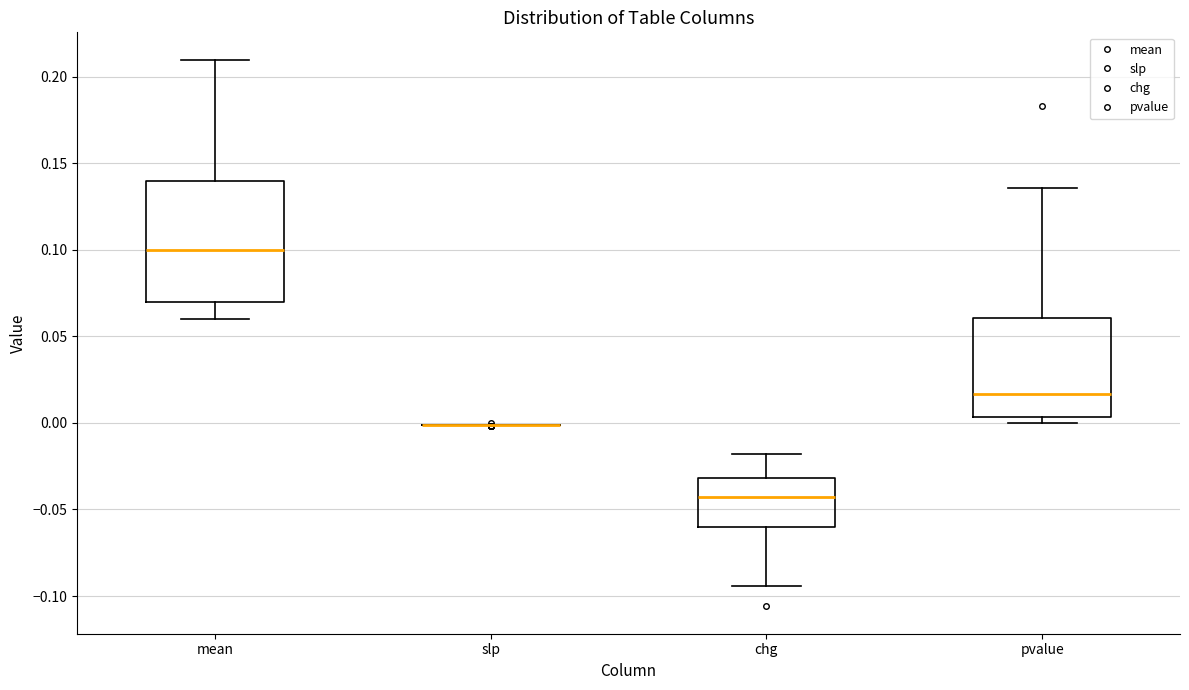

Reading left to right, read every box against the y-axis: the position of its median line, the range the box covers, and the ends of its whiskers. The values are not printed on the chart, so give them approximately, as read against the axis.

mean: median 0.100, box 0.070 to 0.140, whiskers 0.060 to 0.210
slp: box collapsed to a line at 0.000, whiskers 0.000 to 0.000
chg: median -0.045, box -0.060 to -0.030, whiskers -0.095 to -0.020
pvalue: median 0.015, box 0.005 to 0.060, whiskers 0.000 to 0.135